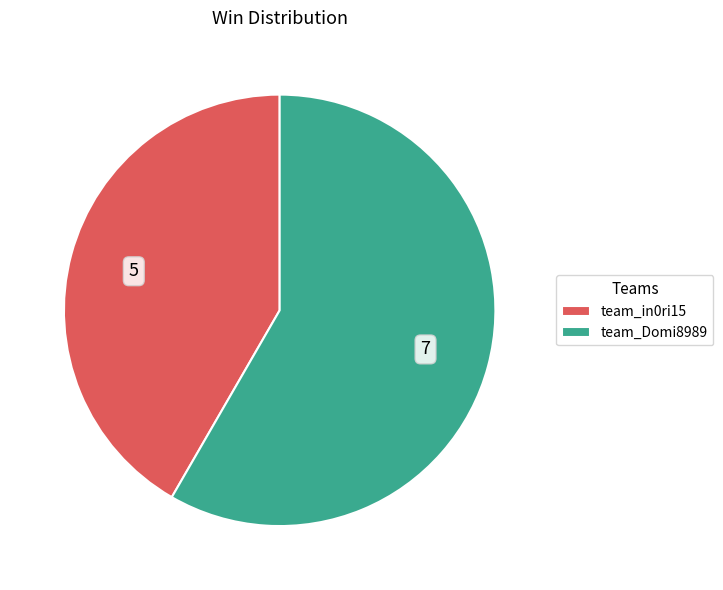

Rank the categories by value from highest to lowest.

team_Domi8989, team_in0ri15